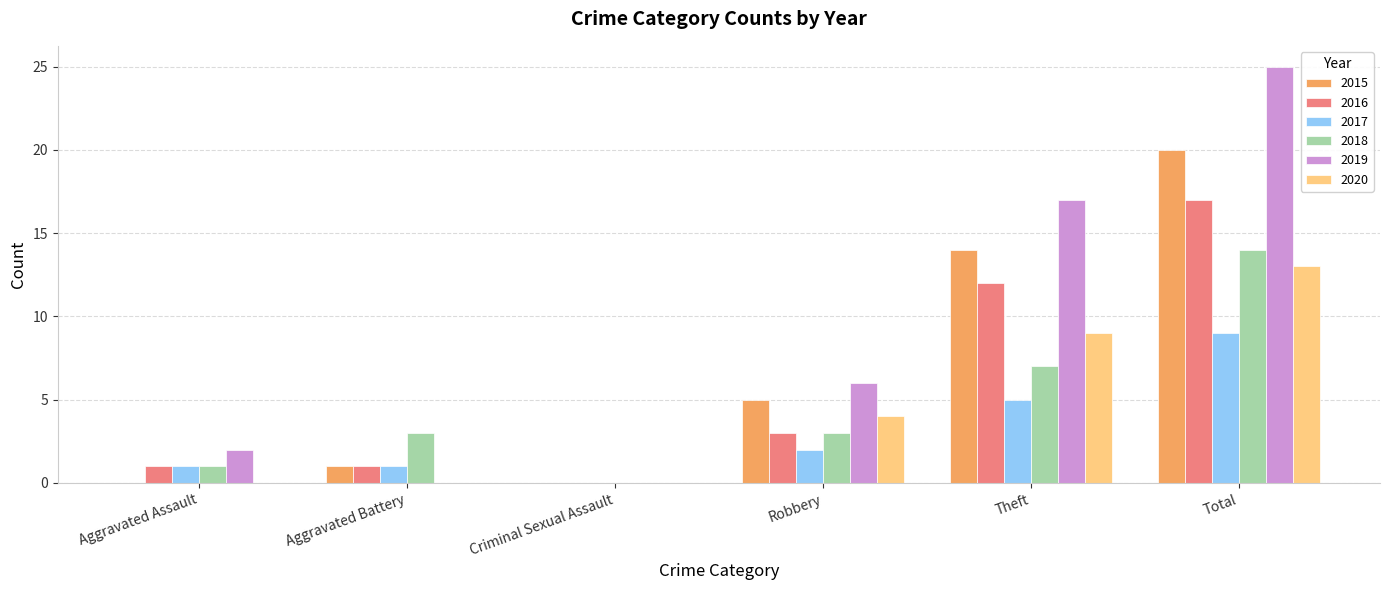

Reading right to left, what are all the values shown in this chart?

2015: Total=20	Theft=14	Robbery=5	Criminal Sexual Assault=0	Aggravated Battery=1	Aggravated Assault=0
2016: Total=17	Theft=12	Robbery=3	Criminal Sexual Assault=0	Aggravated Battery=1	Aggravated Assault=1
2017: Total=9	Theft=5	Robbery=2	Criminal Sexual Assault=0	Aggravated Battery=1	Aggravated Assault=1
2018: Total=14	Theft=7	Robbery=3	Criminal Sexual Assault=0	Aggravated Battery=3	Aggravated Assault=1
2019: Total=25	Theft=17	Robbery=6	Criminal Sexual Assault=0	Aggravated Battery=0	Aggravated Assault=2
2020: Total=13	Theft=9	Robbery=4	Criminal Sexual Assault=0	Aggravated Battery=0	Aggravated Assault=0